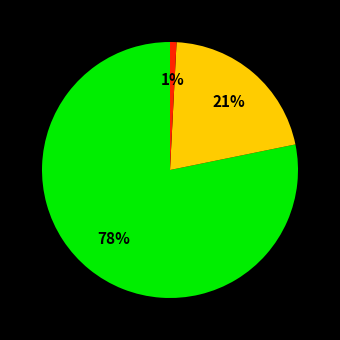

To the nearest percent, what is the difference between the largest and smallest slice percentages?

77%